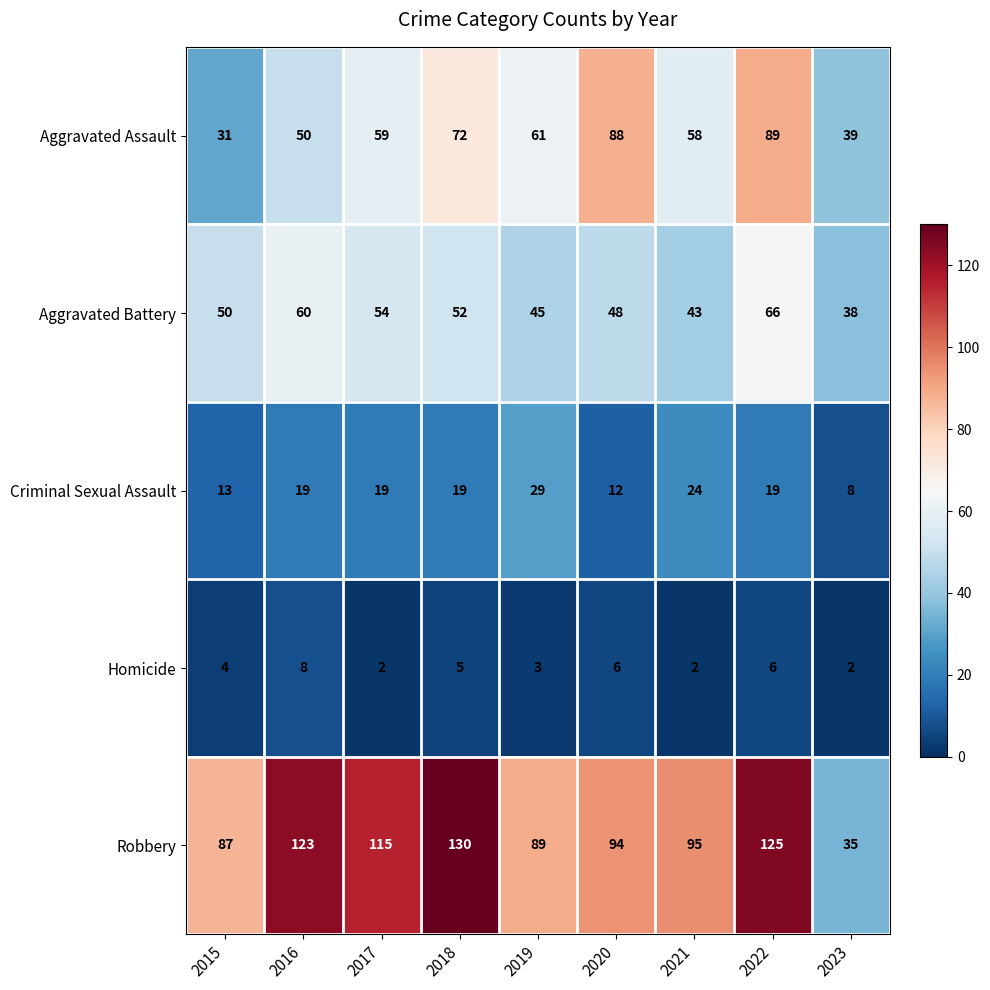

Rank the series by their maximum value, from highest to lowest.

Robbery, Aggravated Assault, Aggravated Battery, Criminal Sexual Assault, Homicide